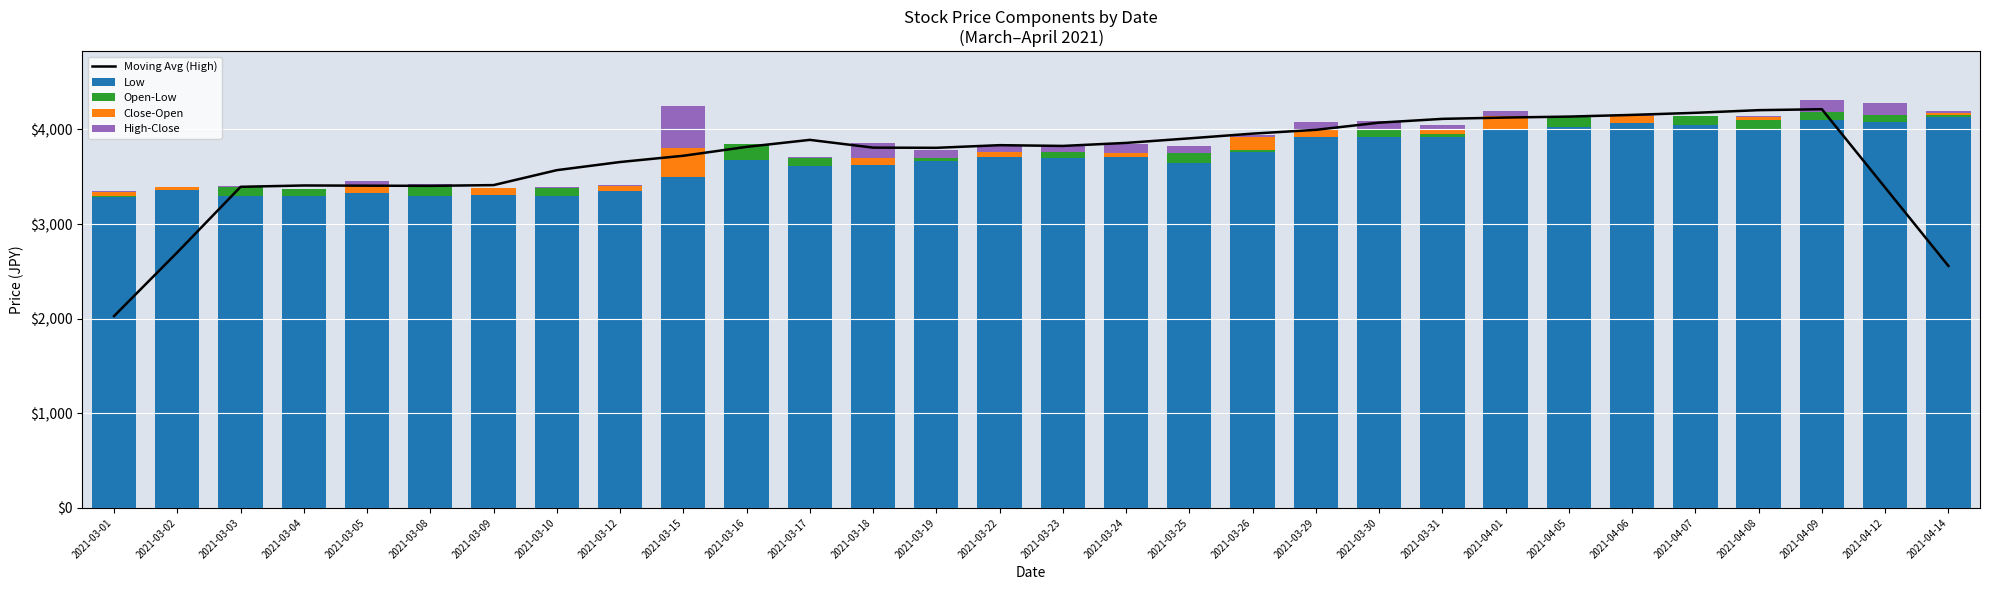

The value of Low at 2021-03-02 is 3360. True or false?

True